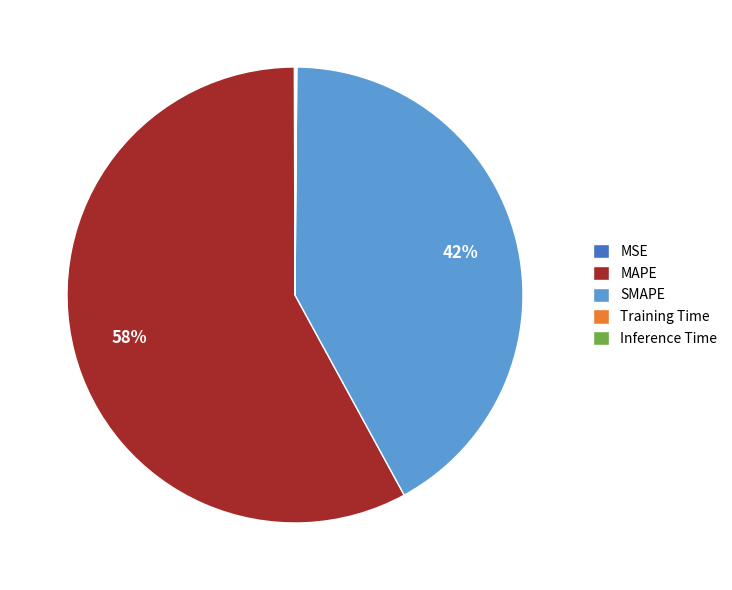

To the nearest percent, what portion does MAPE represent?

58%